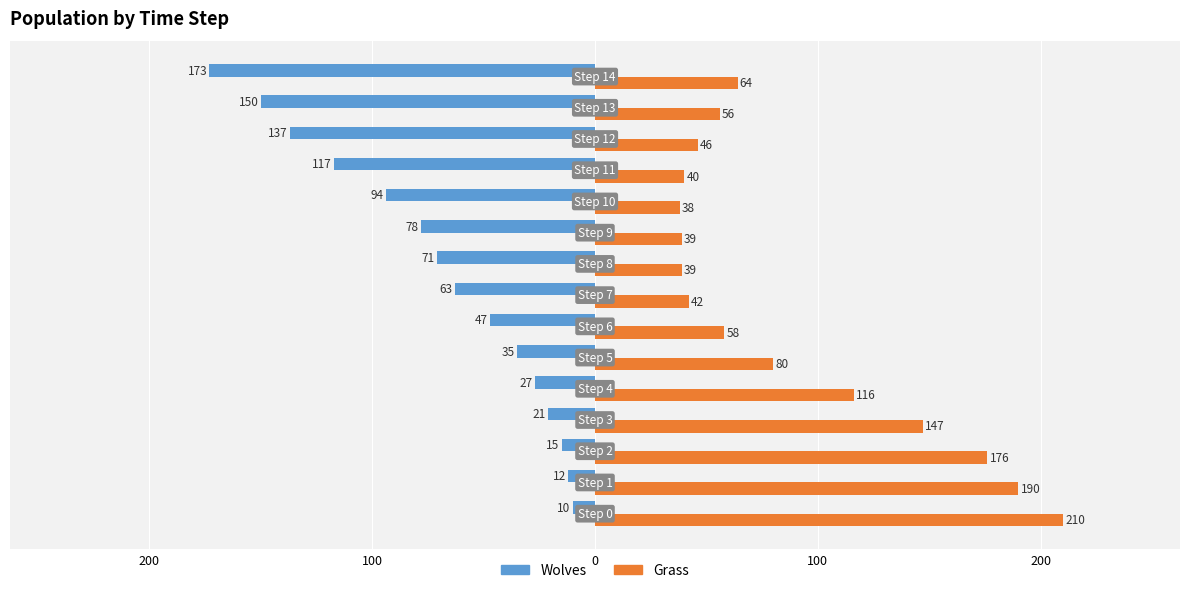

What are all the series names shown in the legend?

Wolves, Grass